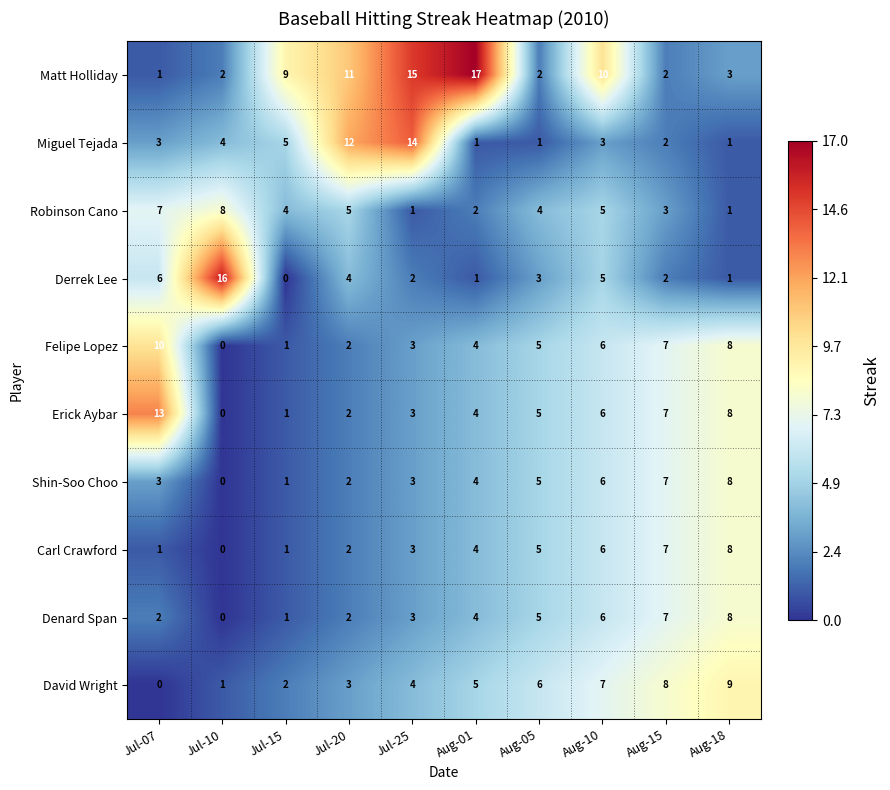

What is the difference between the maximum and minimum values in the David Wright series?

9